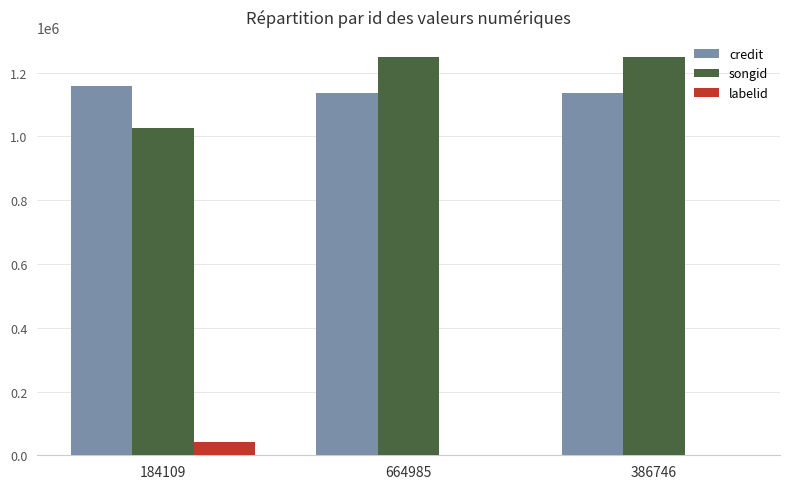

Is the value of labelid at 386746 greater than the value of songid at 664985?

No